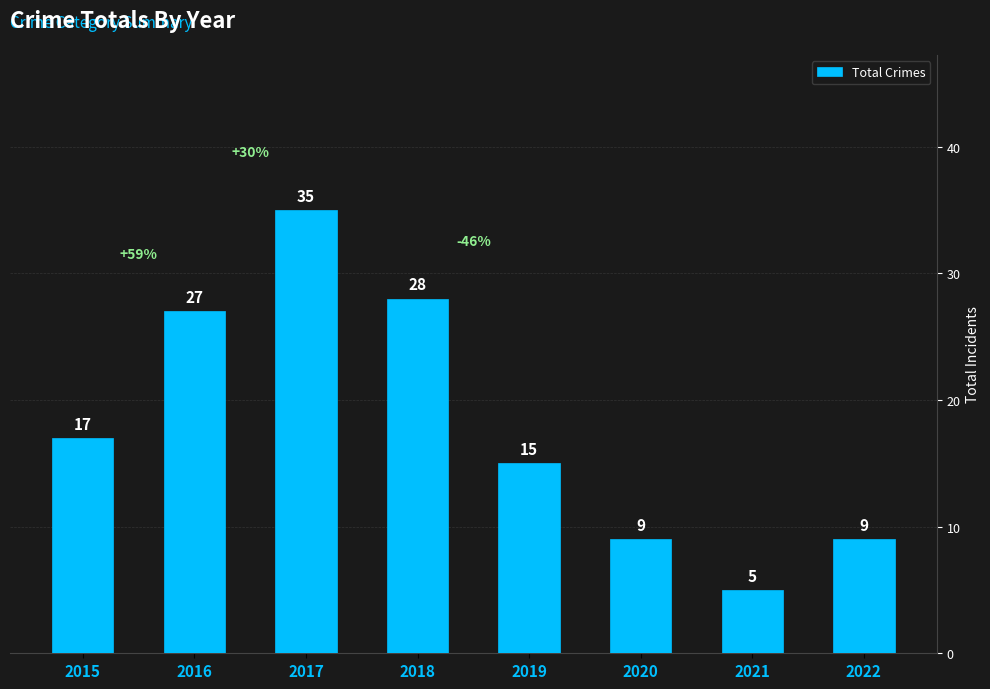

What is the difference between the maximum and minimum values?

30